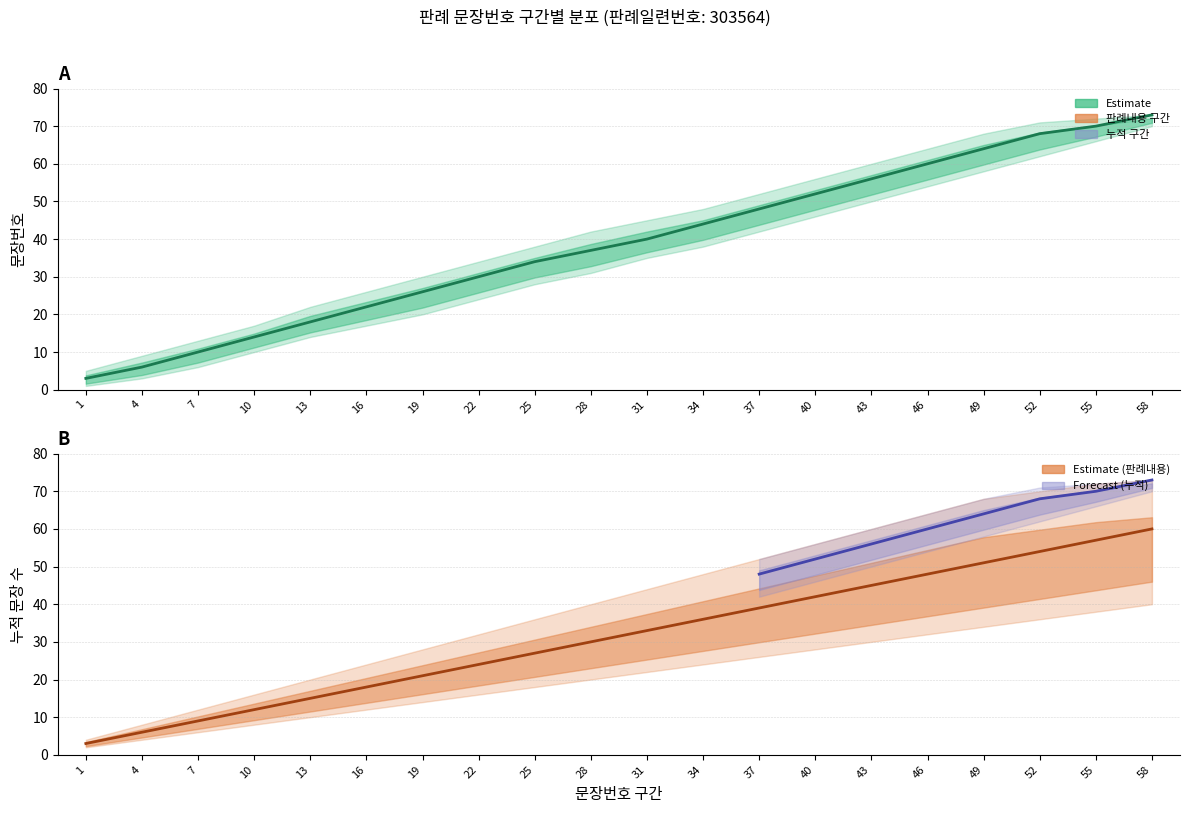

Between 34 and 25, which is larger?

34